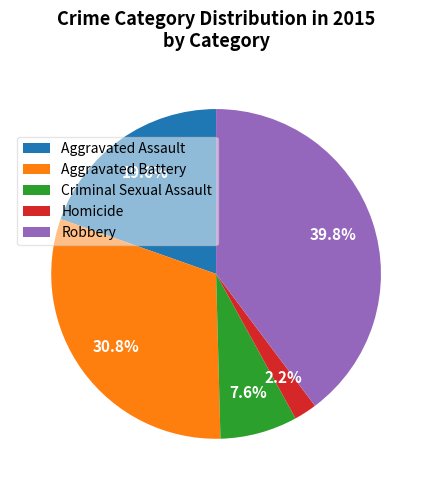

How many segments does this pie chart have?

5